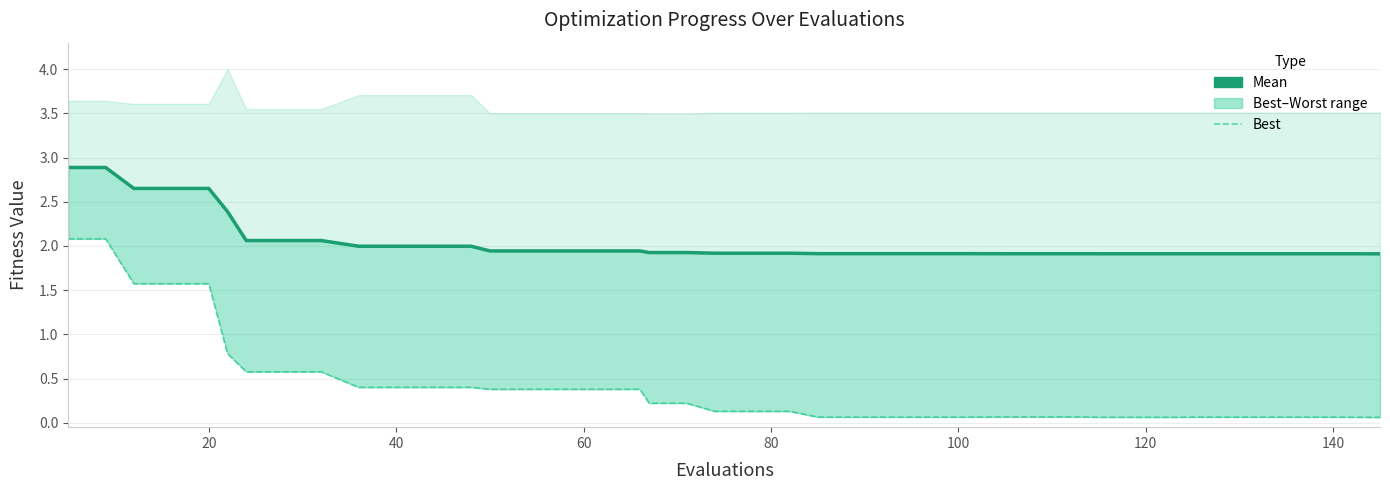

True or false: the data has more than 2 interior local peaks.

False